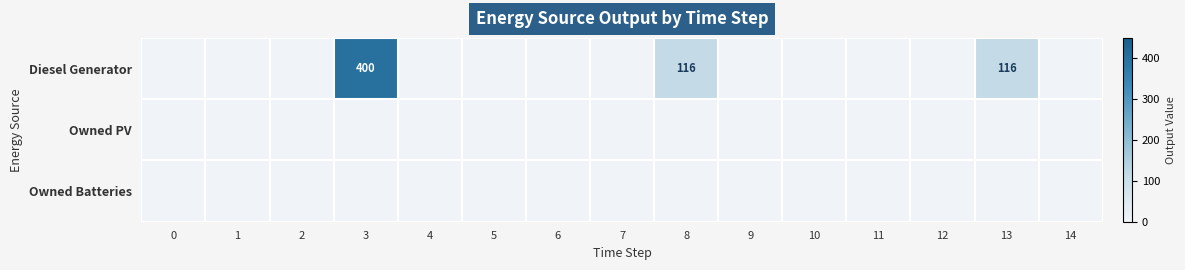

The value of Diesel Generator at 6 is 0. True or false?

True